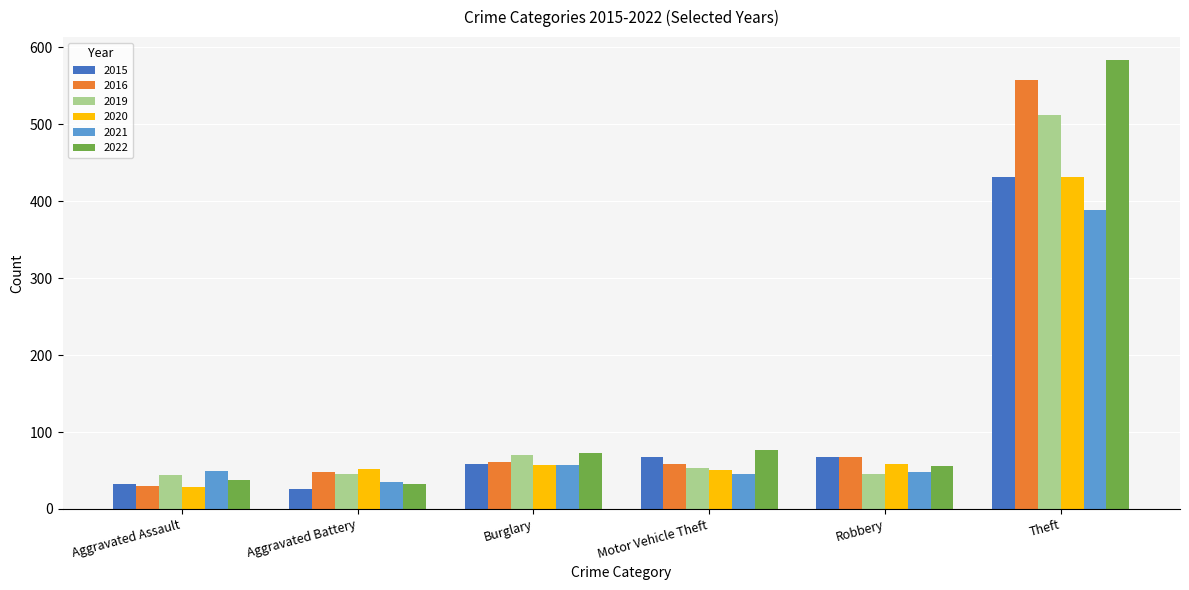

What is the average value of the 2021 series?

104